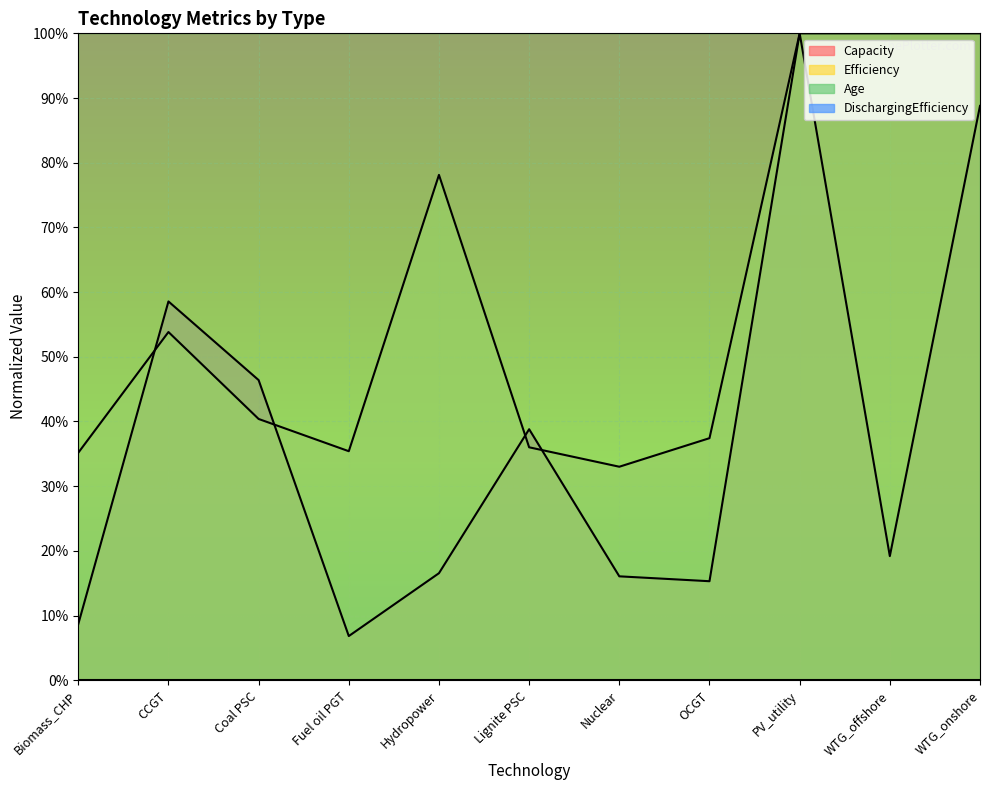

In Efficiency, how many points are higher than both neighbors (excluding endpoints)?

2